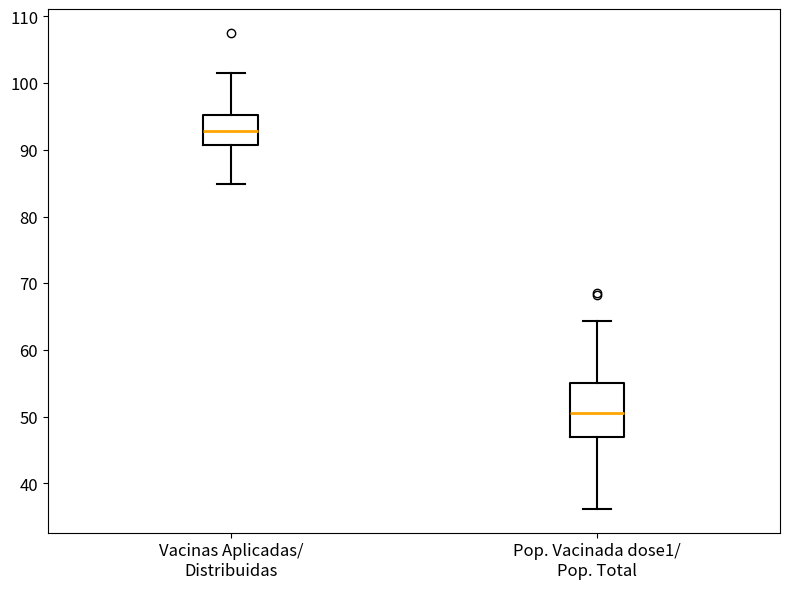

Reading left to right, transcribe this box plot: for each box, give where its median line is, the range the box spans, and where its two whiskers end, as read against the y-axis. The values are not printed on the chart, so give them approximately, as read against the axis.

Vacinas Aplicadas/ Distribuidas: median 93, box 91 to 95, whiskers 85 to 102
Pop. Vacinada dose1/ Pop. Total: median 50, box 47 to 55, whiskers 36 to 64